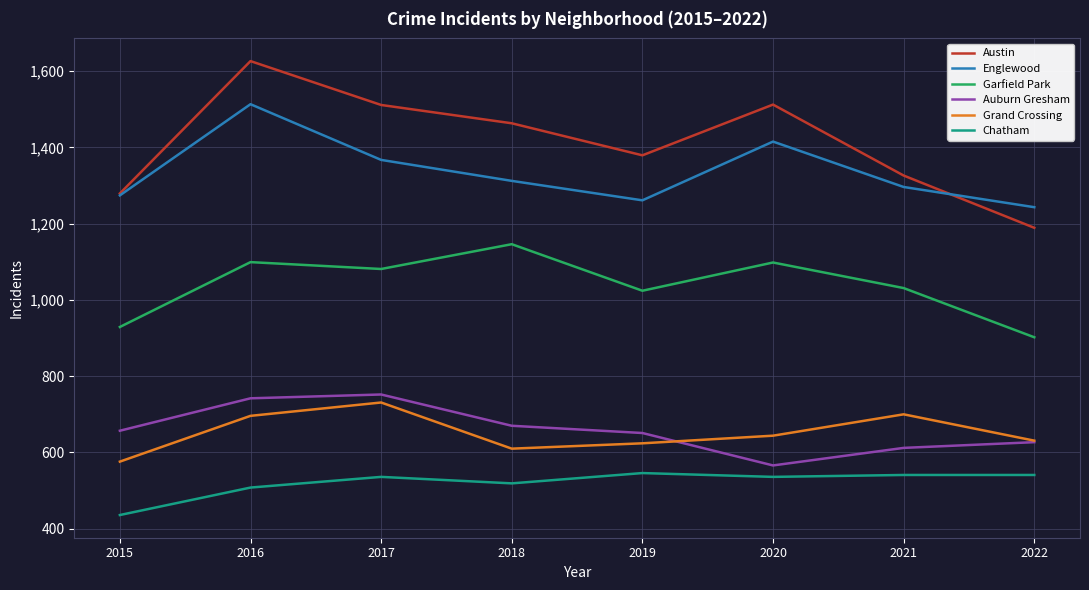

What is the greatest value displayed?

1626